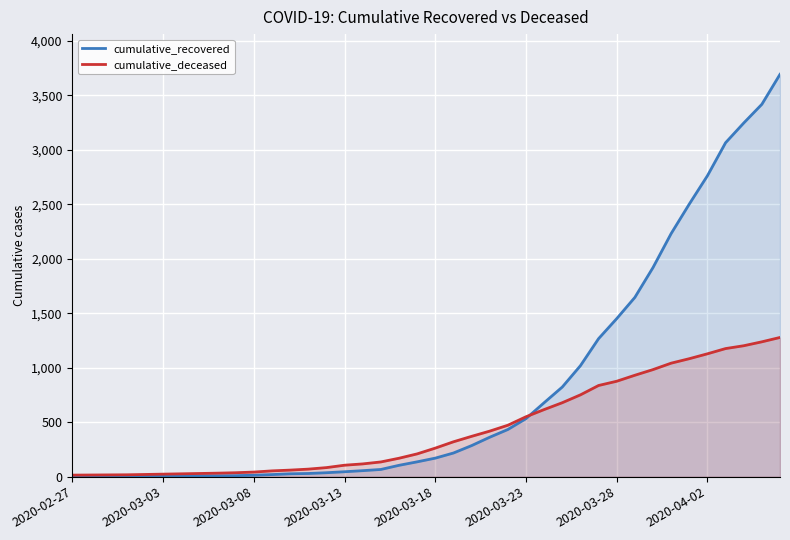

Reading left to right, transcribe all the data shown in this chart.

cumulative_recovered: 2	3	3	3	4	5	7	8	8	9	13	19	26	29	36	45	55	66	104	136	170	217	285	362	433	533	679	823	1019	1267	1451	1646	1920	2232	2503	2763	3066	3247	3419	3694
cumulative_deceased: 14	15	16	17	20	23	26	29	32	36	42	53	60	69	83	105	117	135	169	209	262	320	370	418	472	550	616	679	751	837	876	931	983	1042	1083	1128	1176	1202	1238	1278